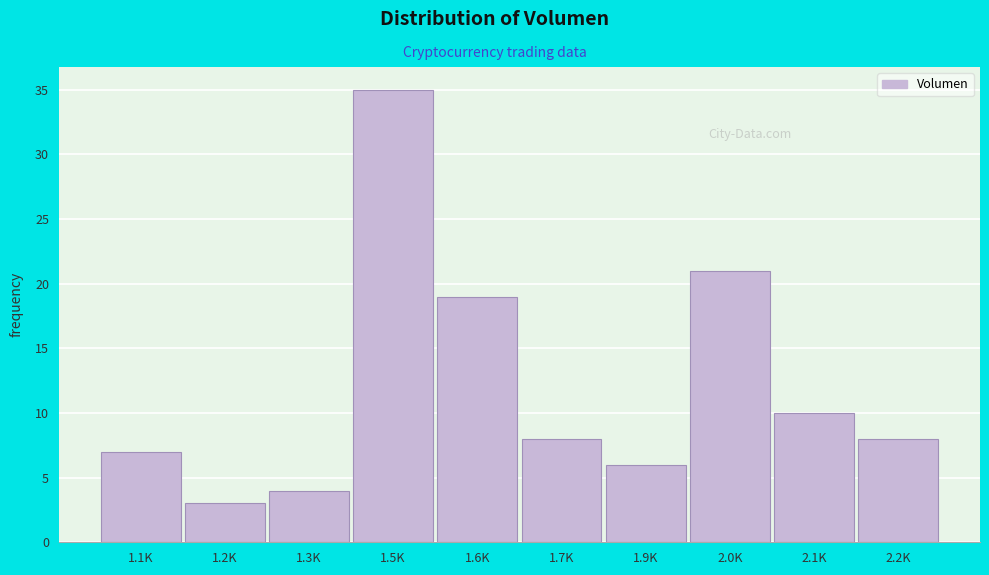

Reading left to right, extract all data points from this chart.

1.1K=7	1.2K=3	1.3K=4	1.5K=35	1.6K=19	1.7K=8	1.9K=6	2.0K=21	2.1K=10	2.2K=8